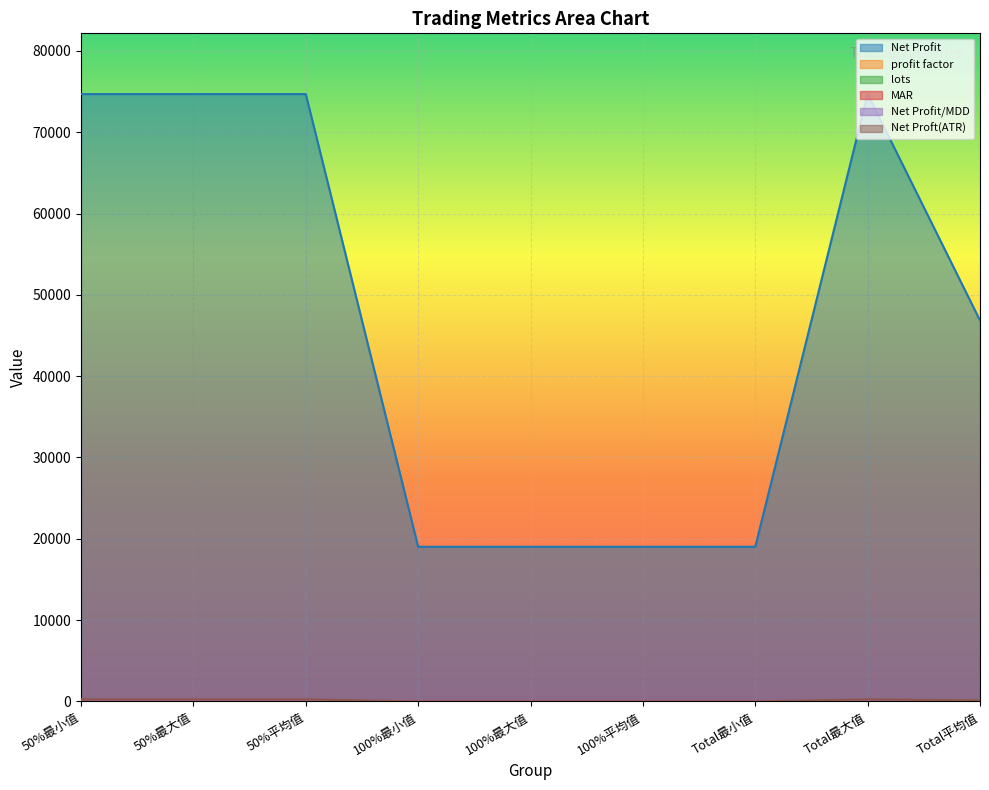

What is the approximate value of Net Profit/MDD at 50%最小值?

13.3